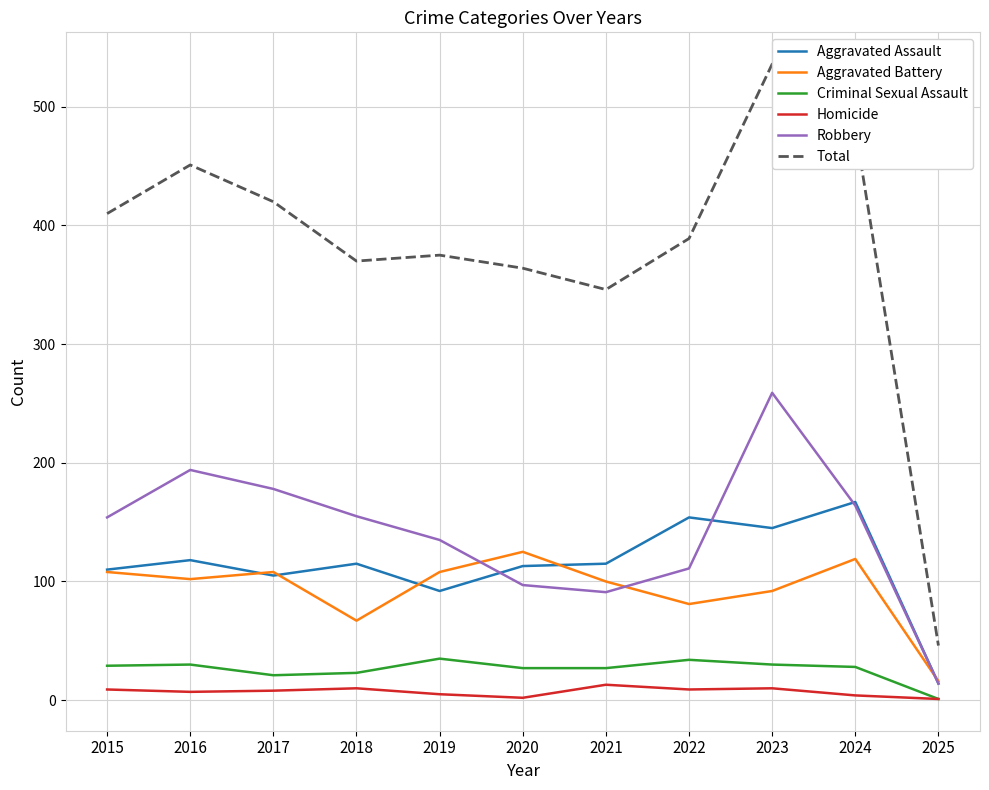

At which label does Total reach its peak?

2023